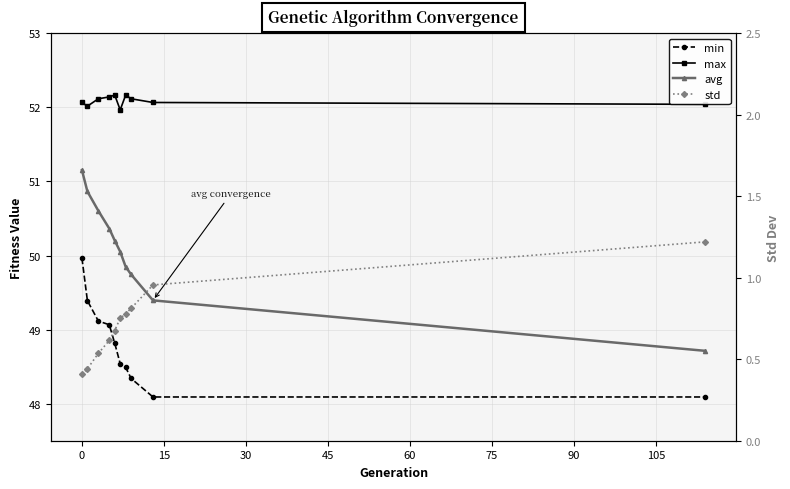

What is the minimum value for avg?

48.7